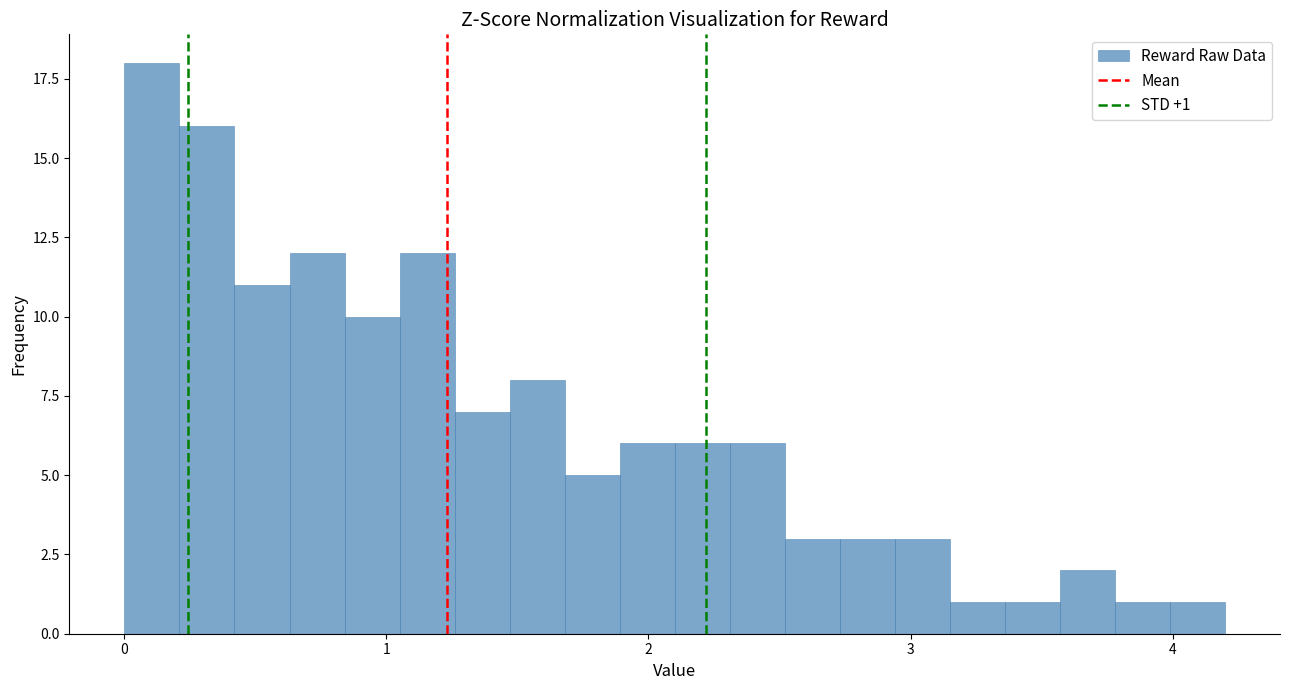

Around what value on the x-axis is the tallest bar? Give the approximate position of its centre, as read against the axis.

0.1